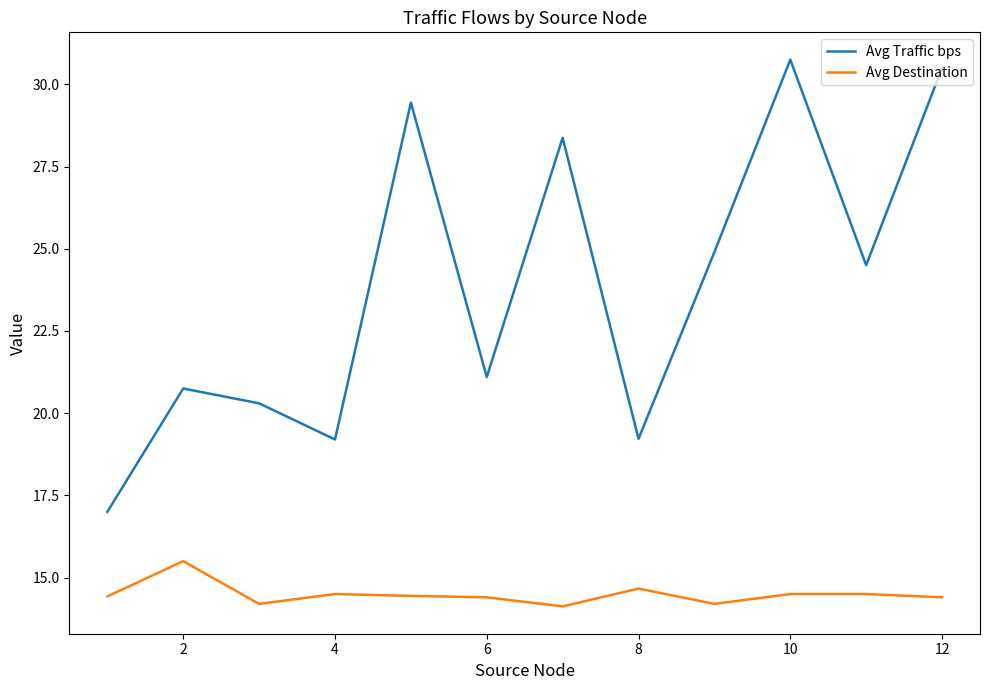

Which series has the largest total across all categories?

Avg Traffic bps